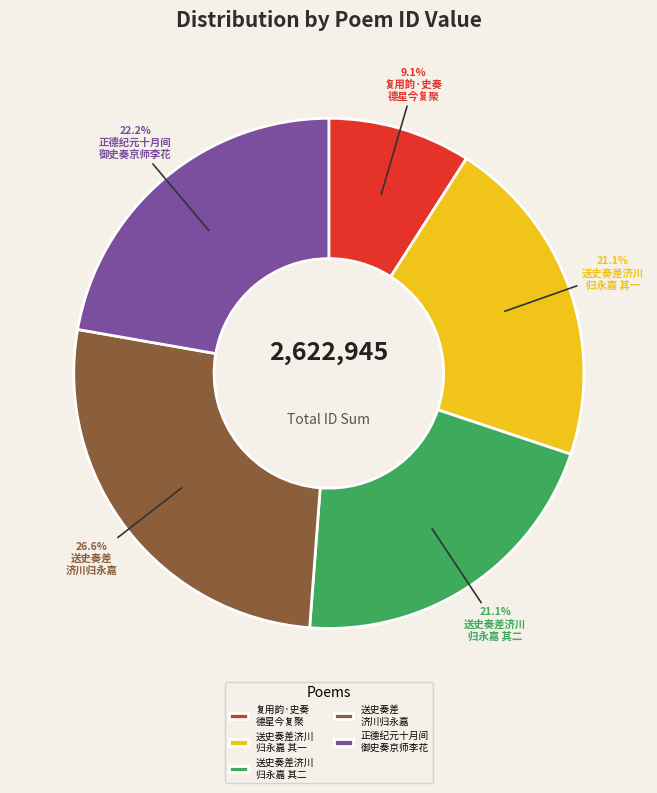

Which slice is the largest?

送史奏差 济川归永嘉